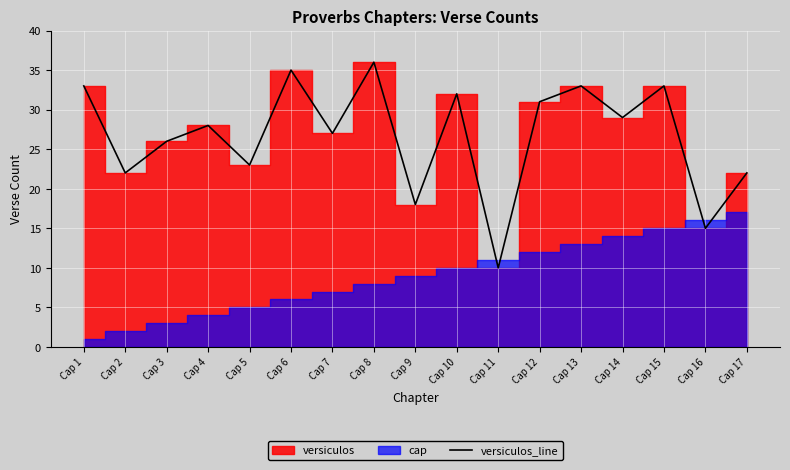

Reading right to left, what are all the values shown in this chart?

22	15	33	29	33	31	10	32	18	36	27	35	23	28	26	22	33